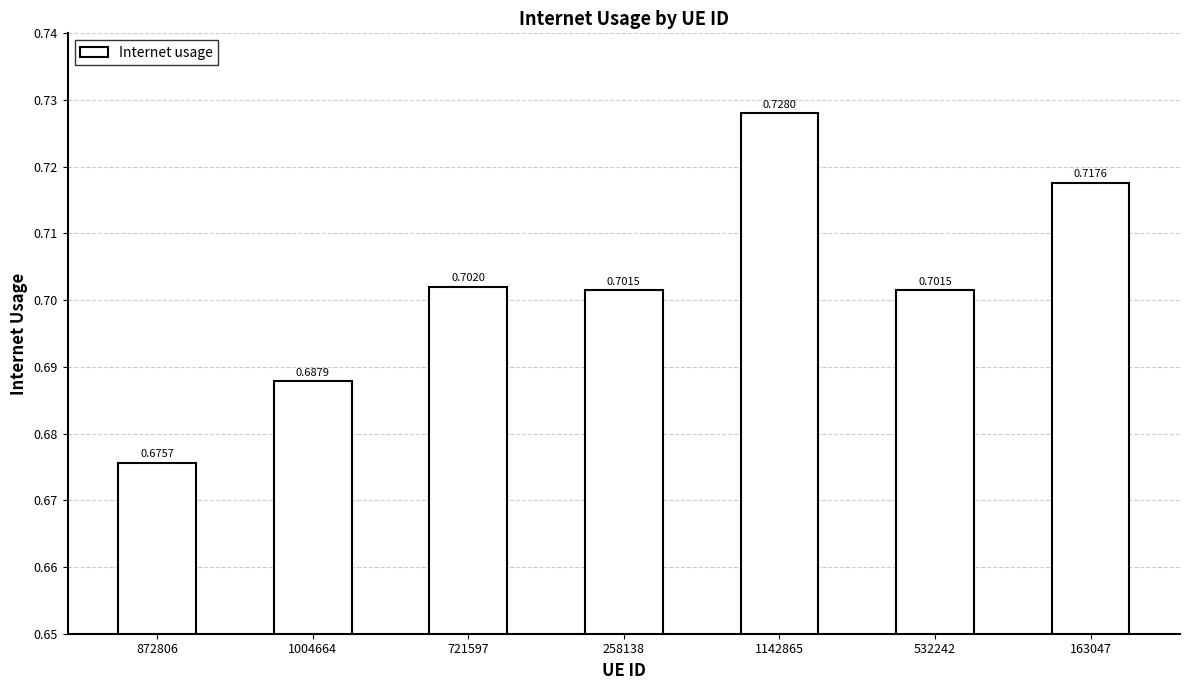

The chart shows a value of 0.2 at 532242. True or false?

False